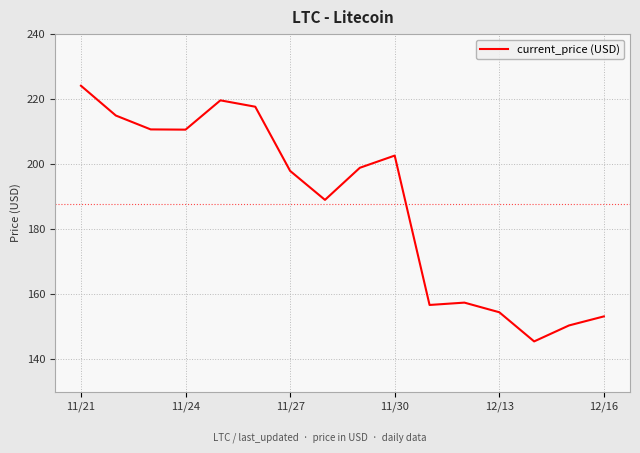

What is the greatest value displayed?

224.1